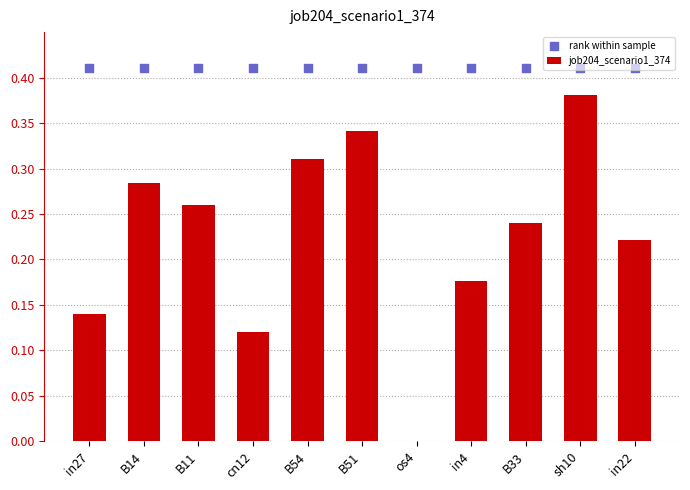

At how many categories does at least one series exceed 0?

11